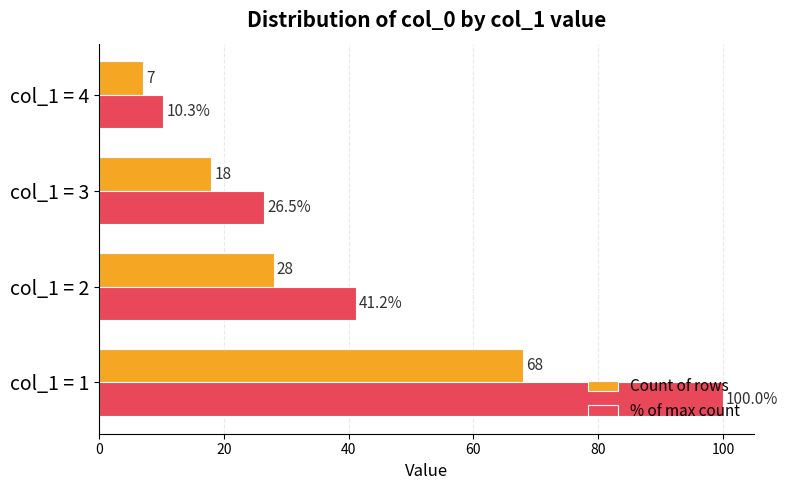

How many Count of rows values are between 18 and 68?

3